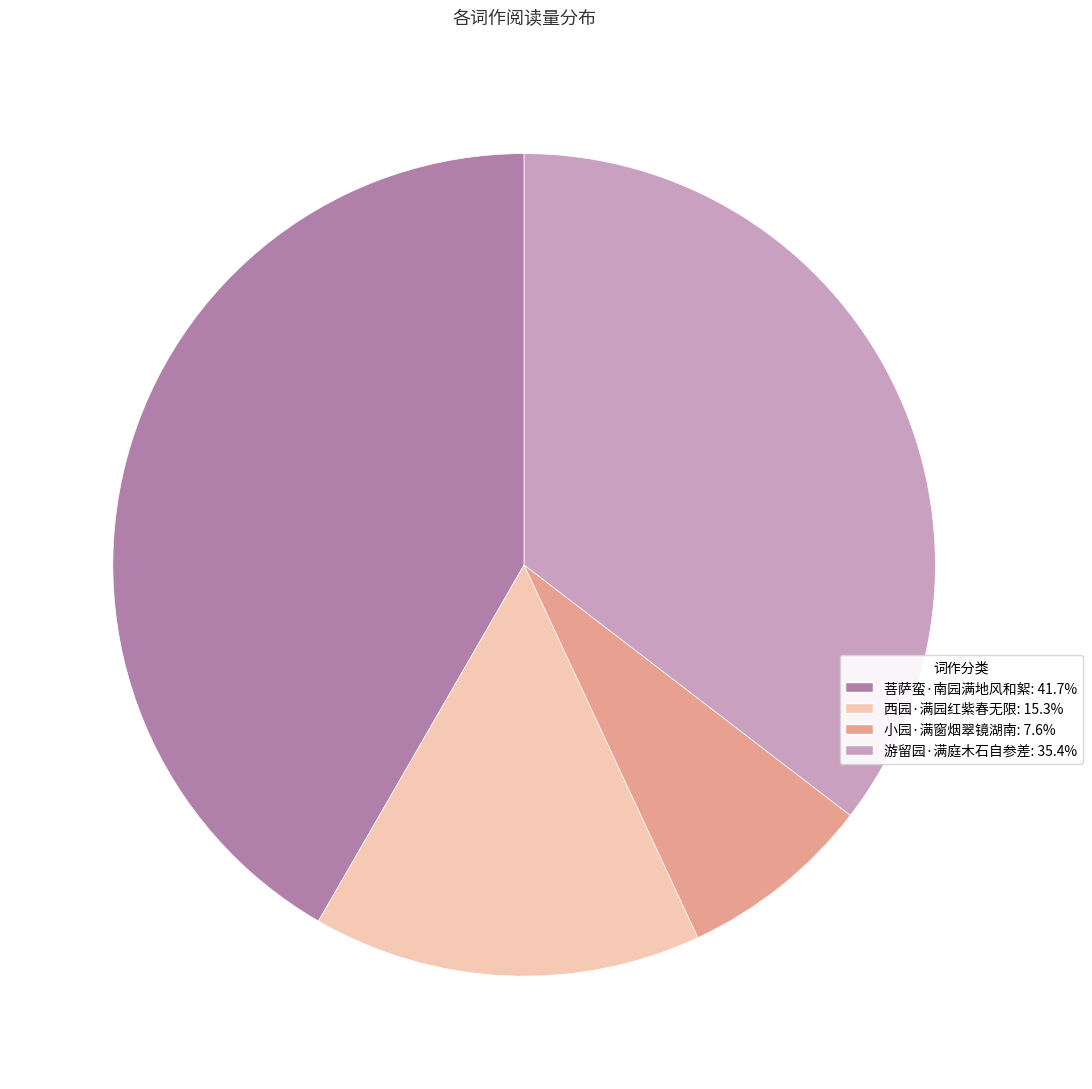

Which has a higher value, 小园·满窗烟翠镜湖南 or 西园·满园红紫春无限?

西园·满园红紫春无限